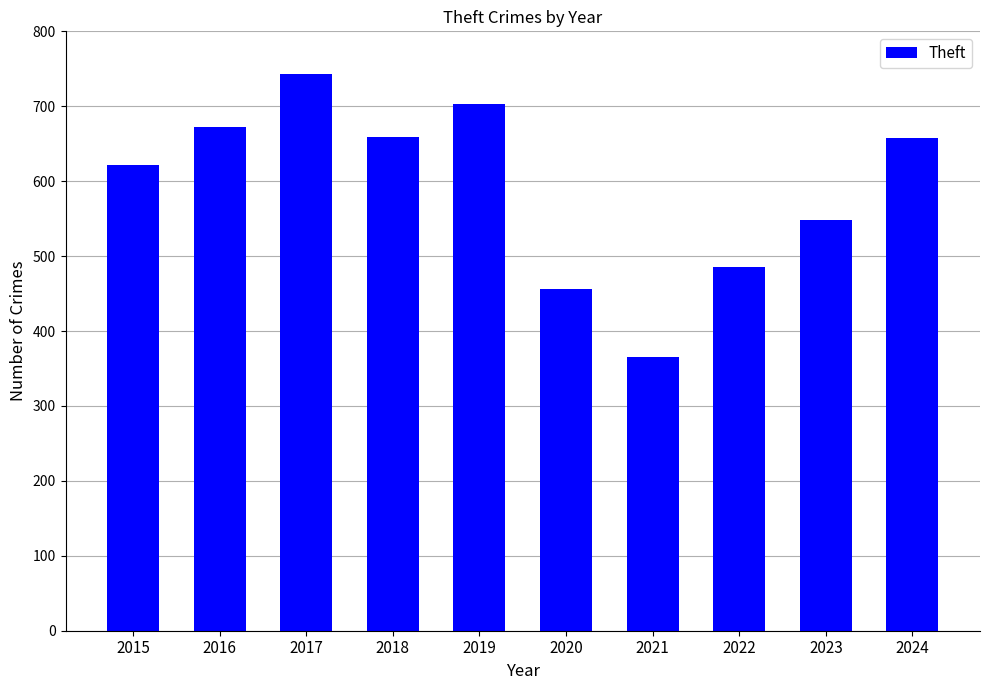

At which label does the data first exceed 657?

2016